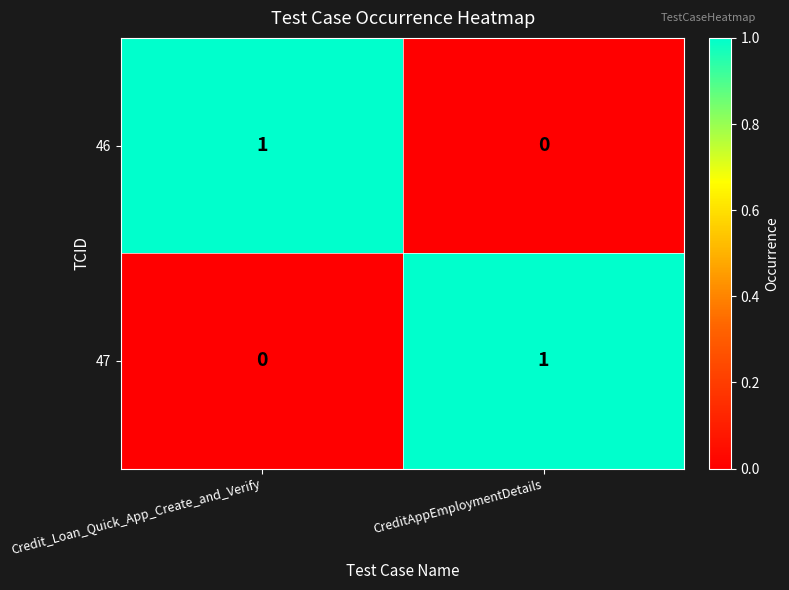

How many values in 47 are above zero?

1